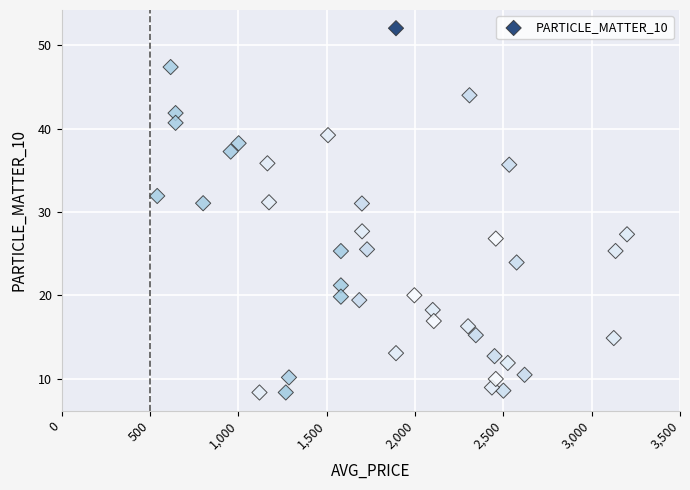

What is the range of X values (max minus min)?

2660.0